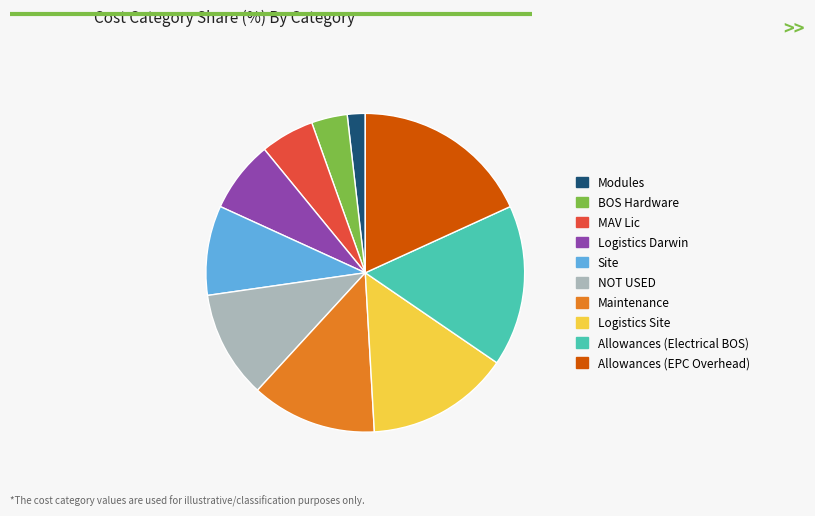

True or false: Modules accounts for 2% of the total.

True